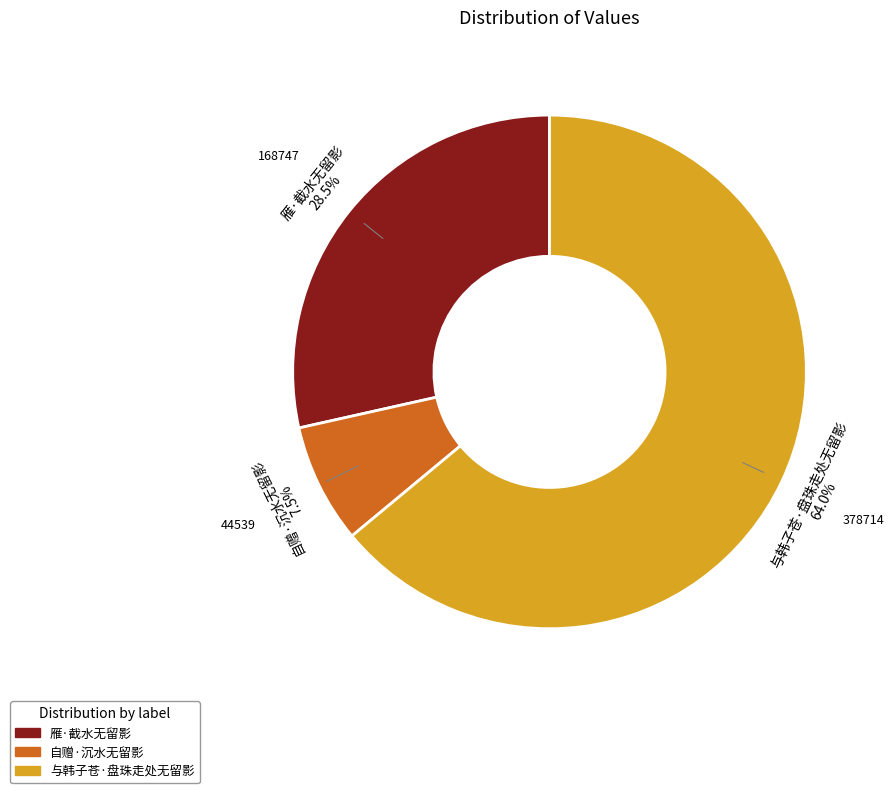

What is the total percentage of 与韩子苍·盘珠走处无留影 and 自赠·沉水无留影?

71.5%